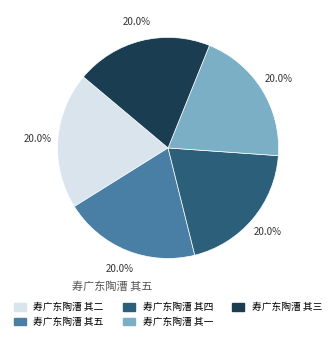

To the nearest percent, what percentage of the pie is 寿广东陶漕 其三?

20%